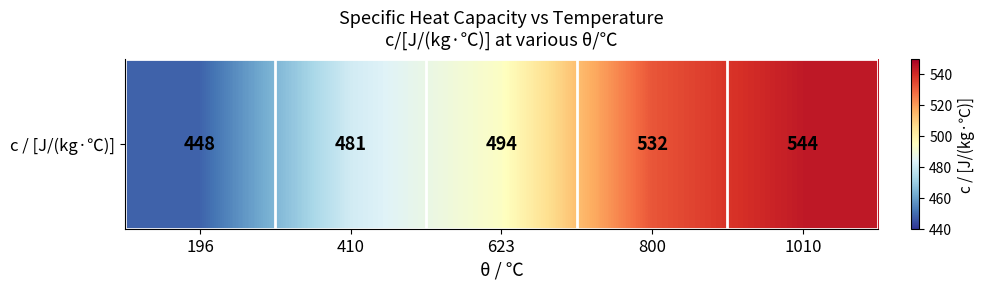

At which label does the data first exceed 494?

800